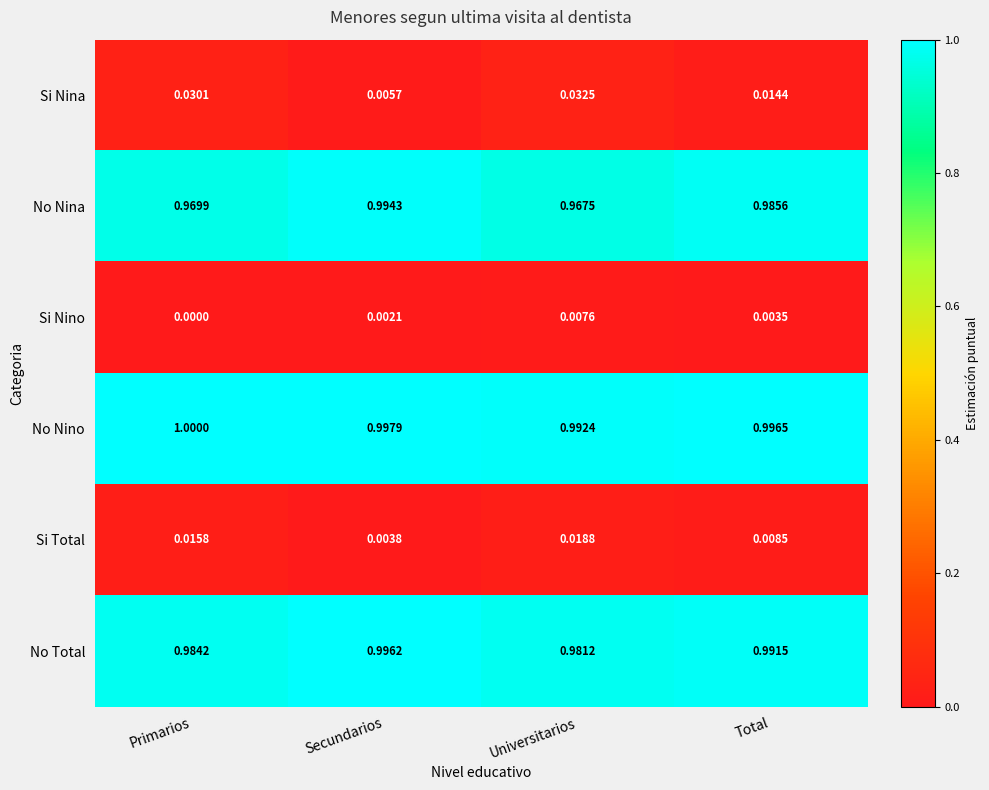

What is the spread (max minus min) of values at Total?

1.0